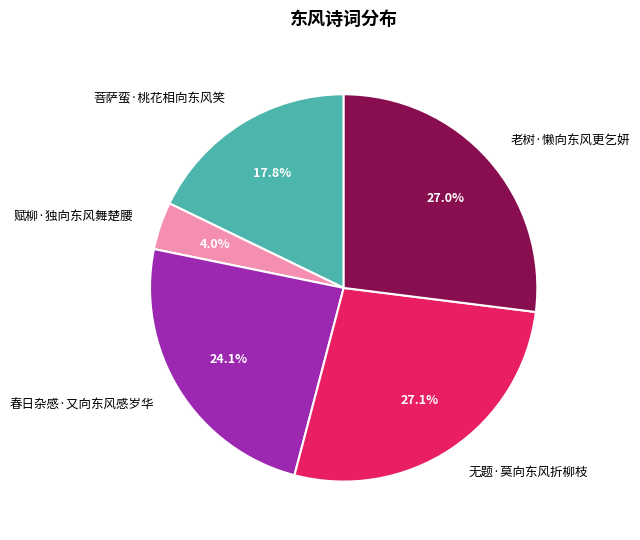

True or false: 无题·莫向东风折柳枝 accounts for 35% of the total.

False